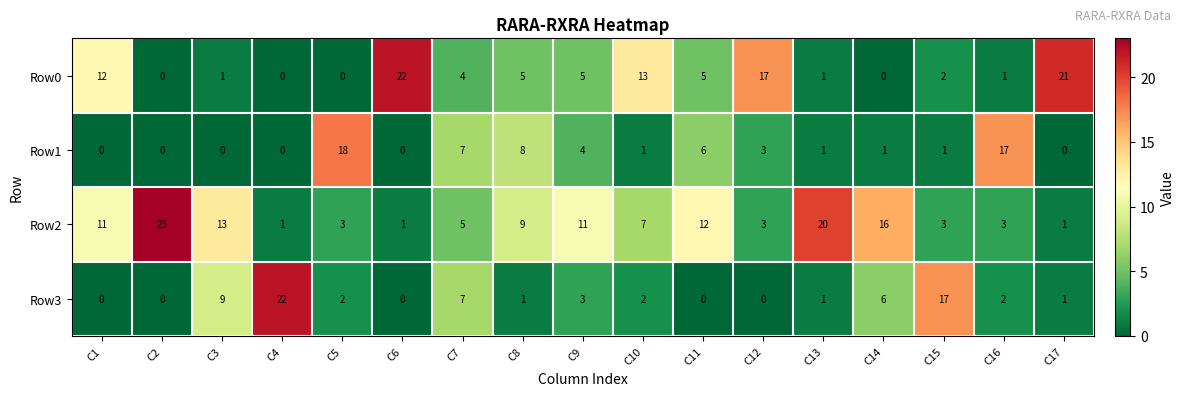

What is the total value across all series at C4?

23